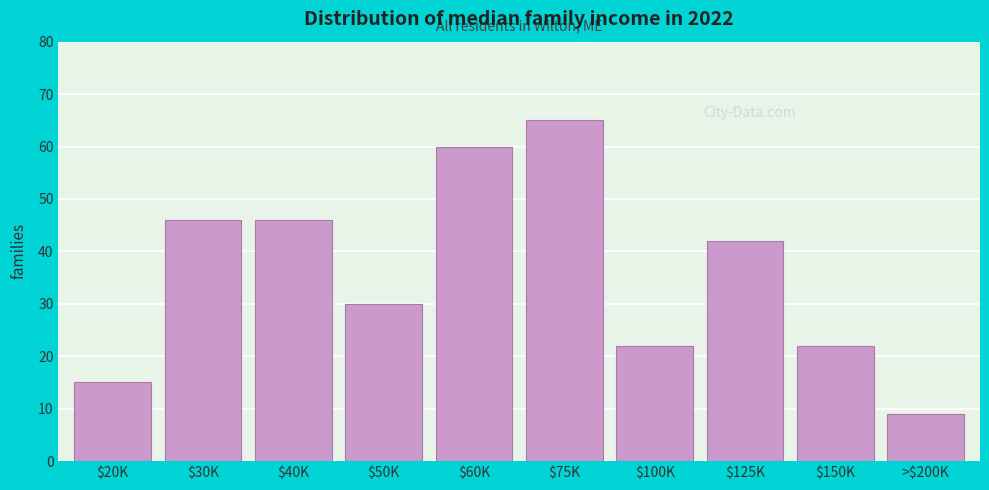

Reading left to right, transcribe all the data shown in this chart.

15	46	46	30	60	65	22	42	22	9